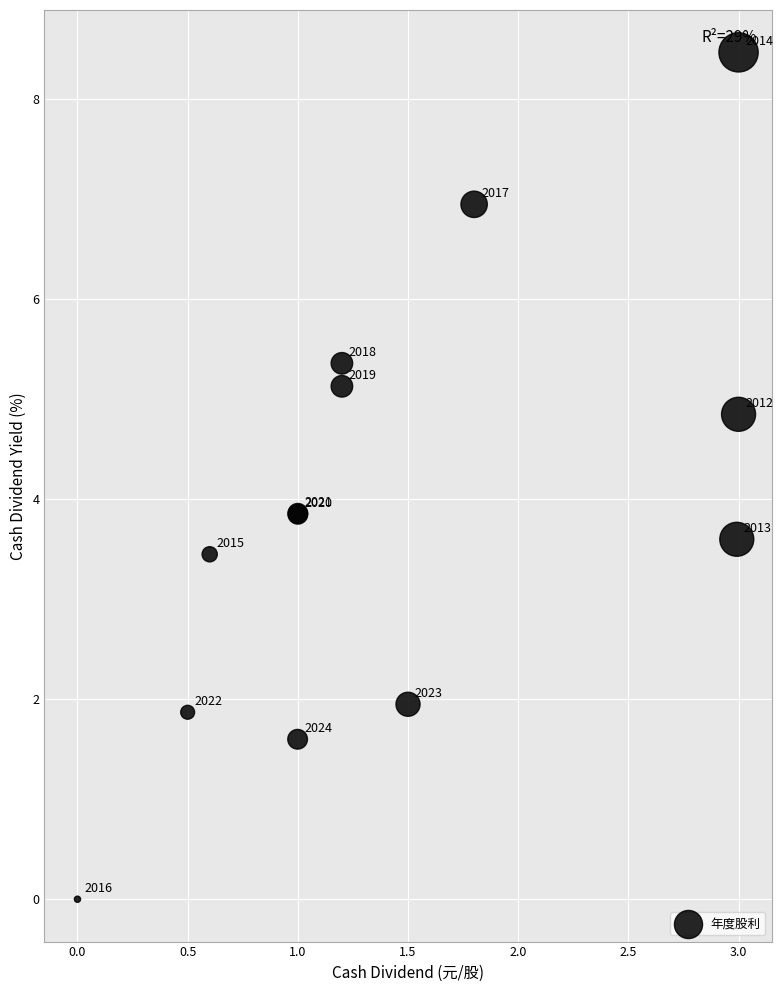

What Y value in the scatter plot is closest to 4?

3.9